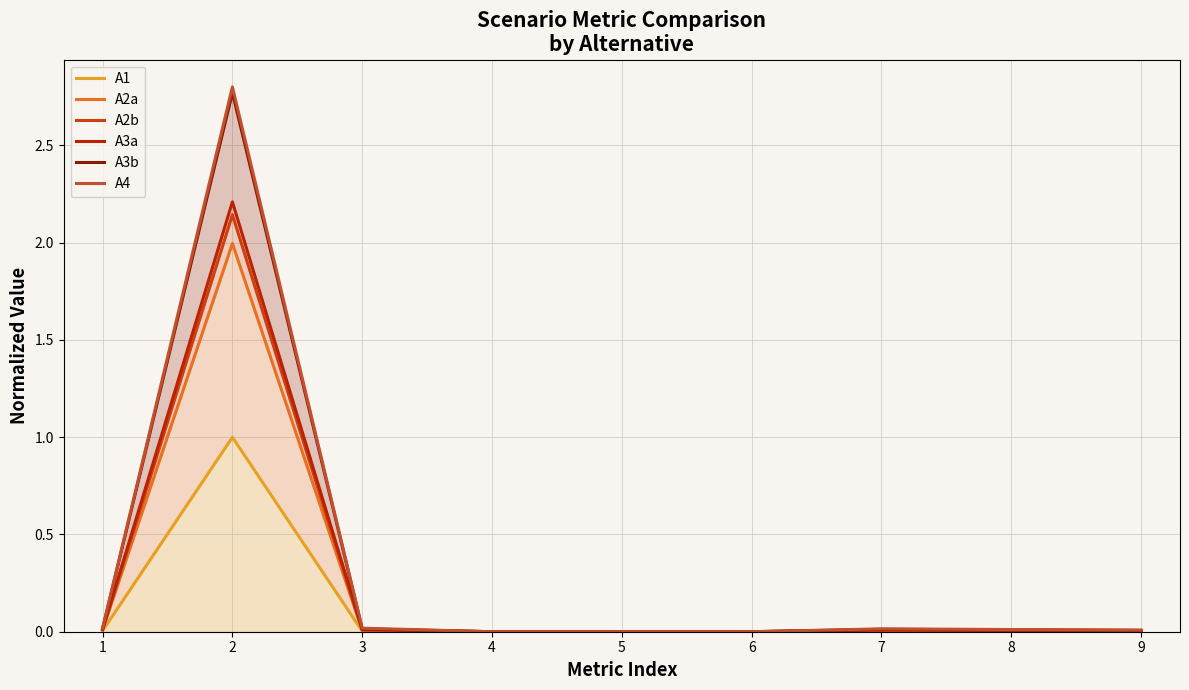

Where is the first local maximum for A2b?

2